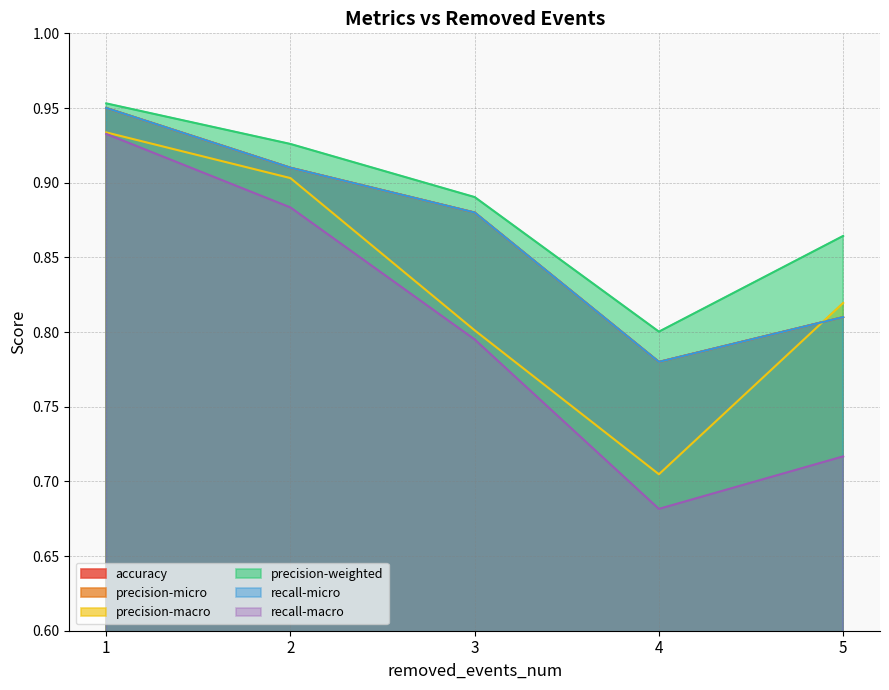

What is the difference between the maximum and minimum values in the precision-macro series?

0.2